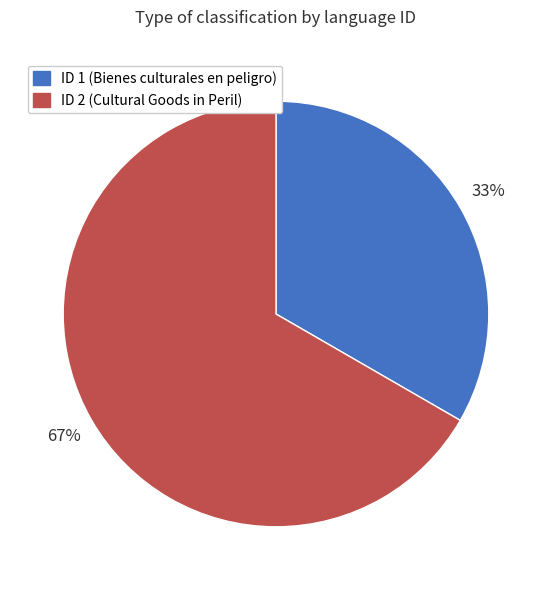

Is there a majority slice in this chart?

Yes